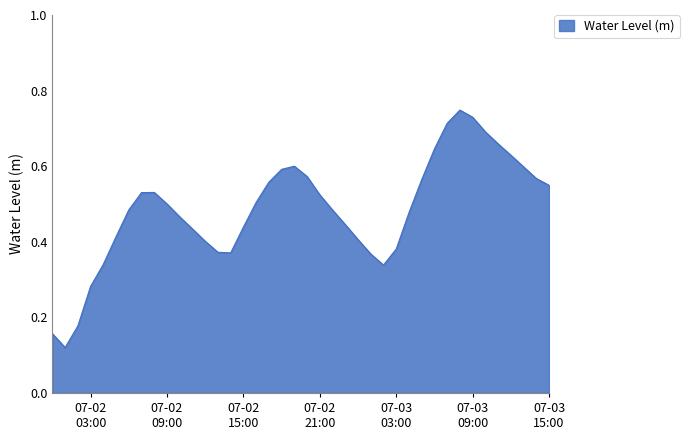

Does the chart display data point markers on the line(s)?

No